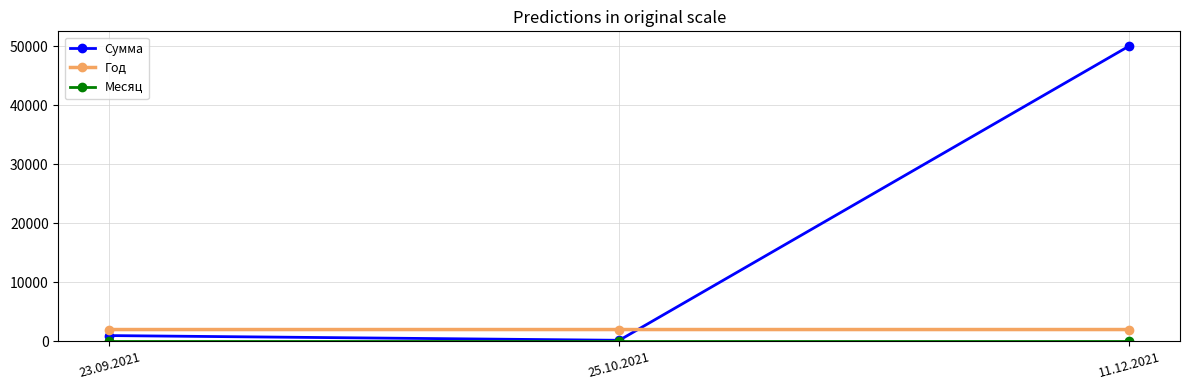

What position from the left is 25.10.2021?

2